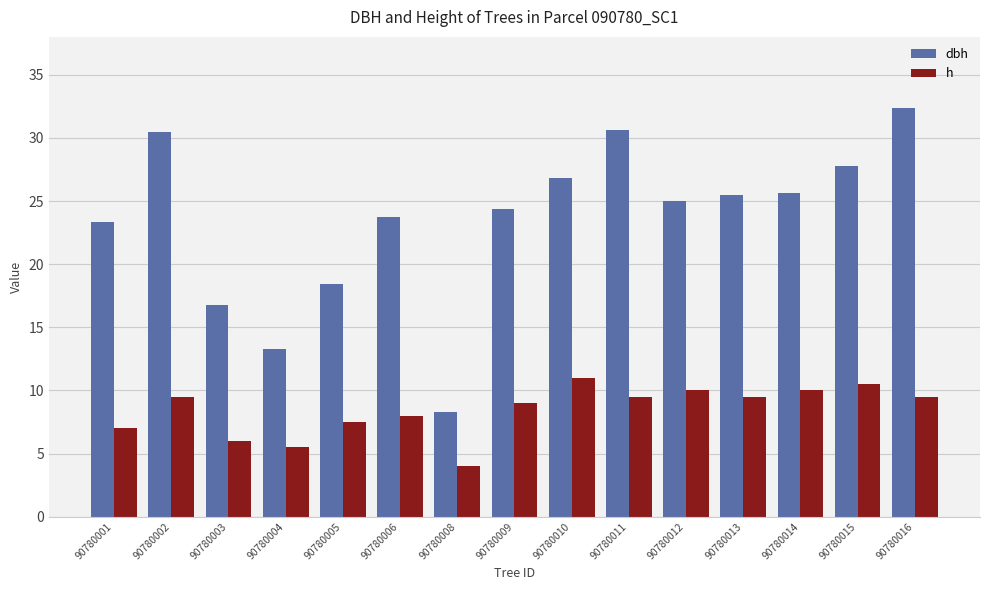

What is the total value across all series at 90780012?

35.0